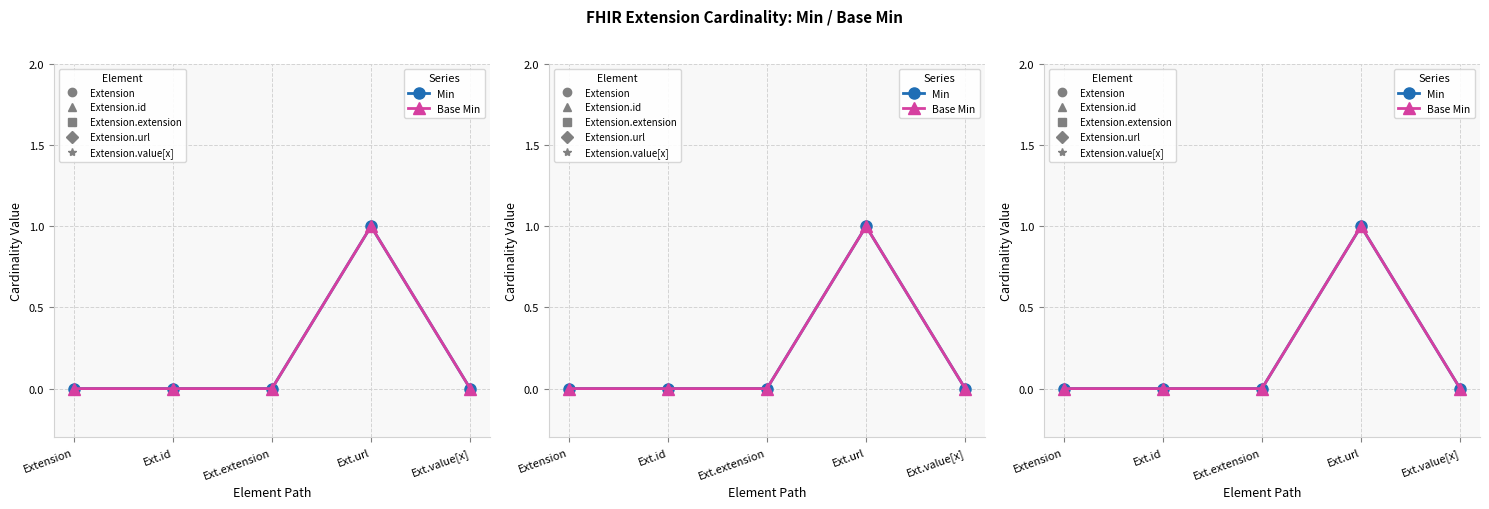

How many lines are shown in the chart?

2